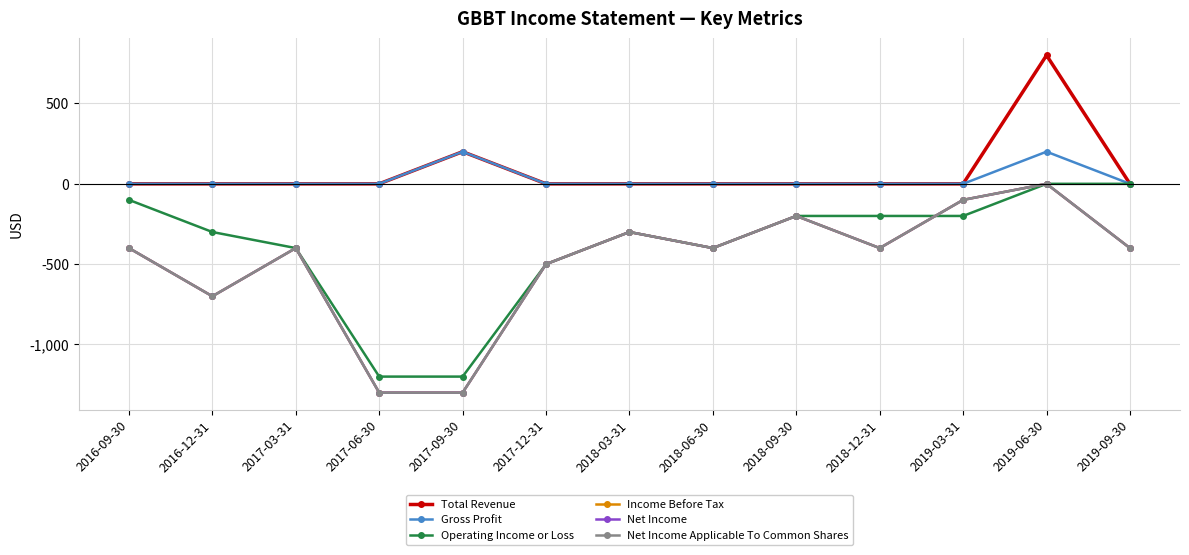

What is the total value across all series at 2018-06-30?

-1600